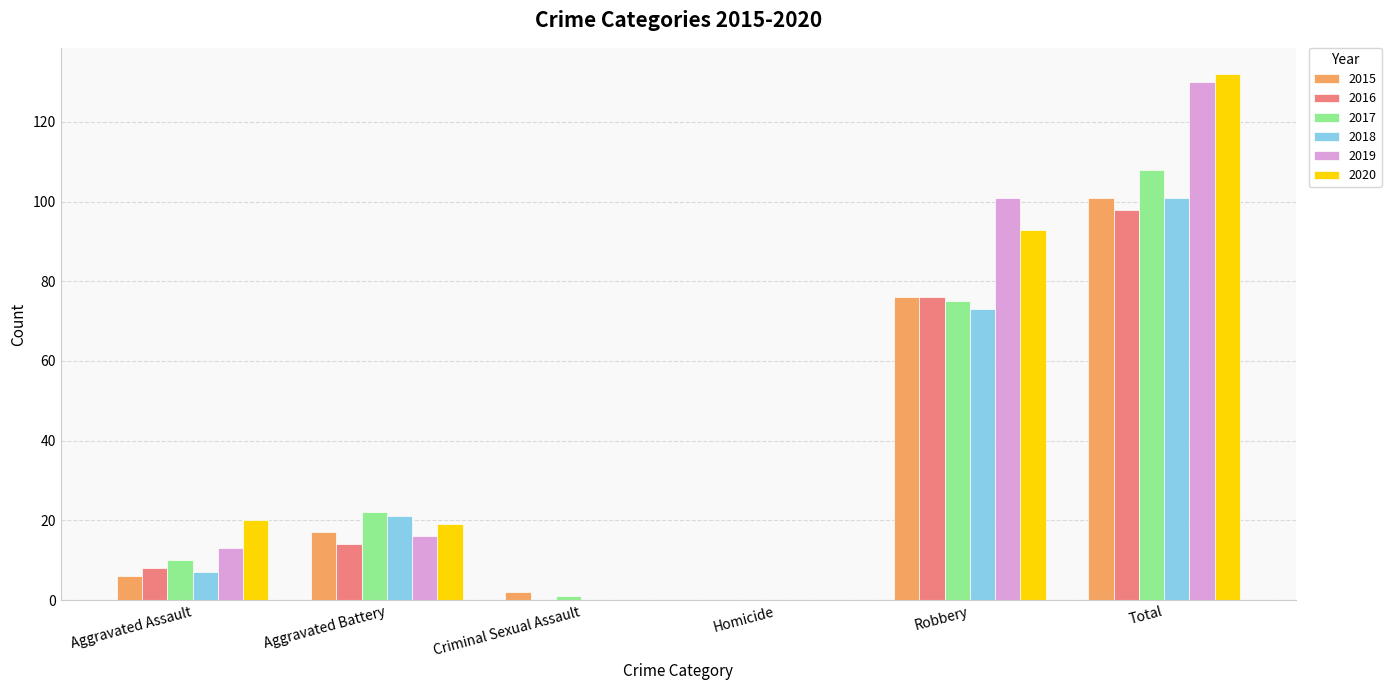

Which series changed the most between Aggravated Battery and Homicide?

2017